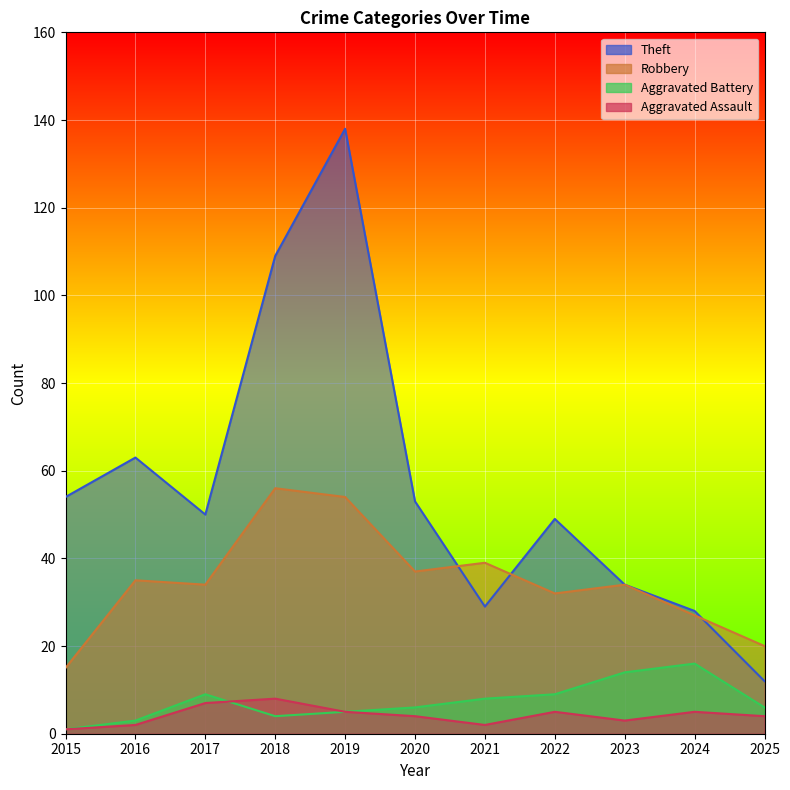

Is it true that Aggravated Assault equals 3 at 2017?

False